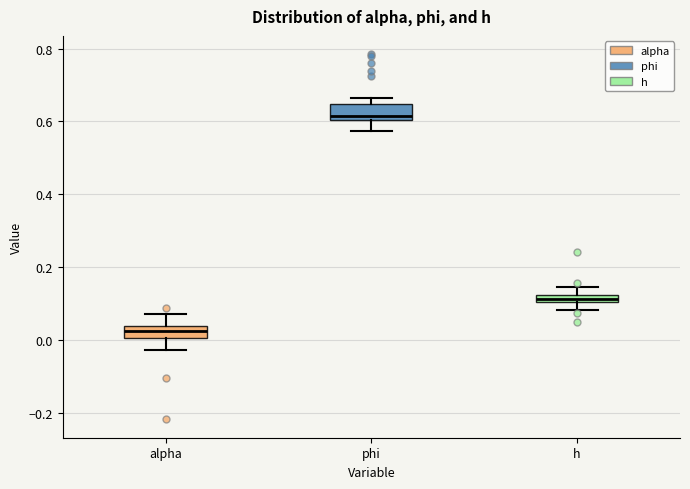

Where does the lower whisker of the box for h end on the y-axis? The values are not printed on the chart, so give them approximately, as read against the axis.

0.08